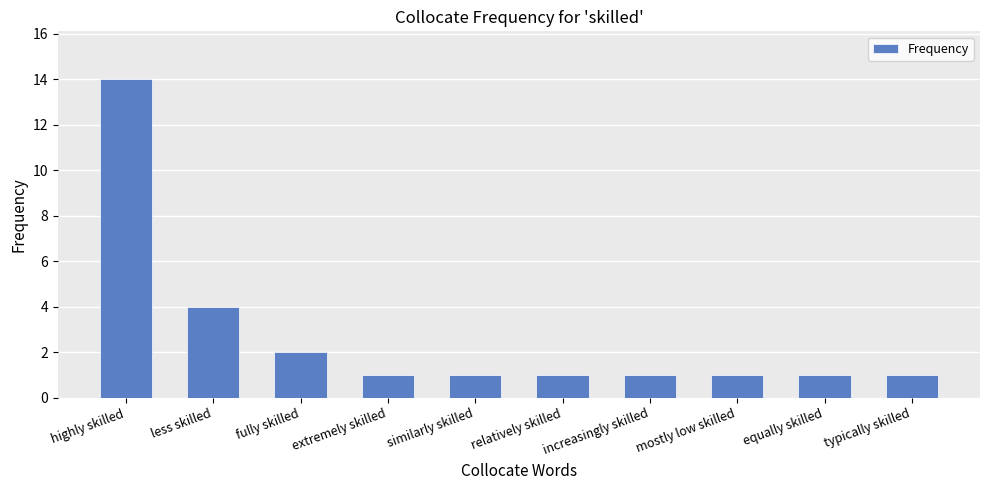

Reading right to left, transcribe all the data shown in this chart.

1	1	1	1	1	1	1	2	4	14